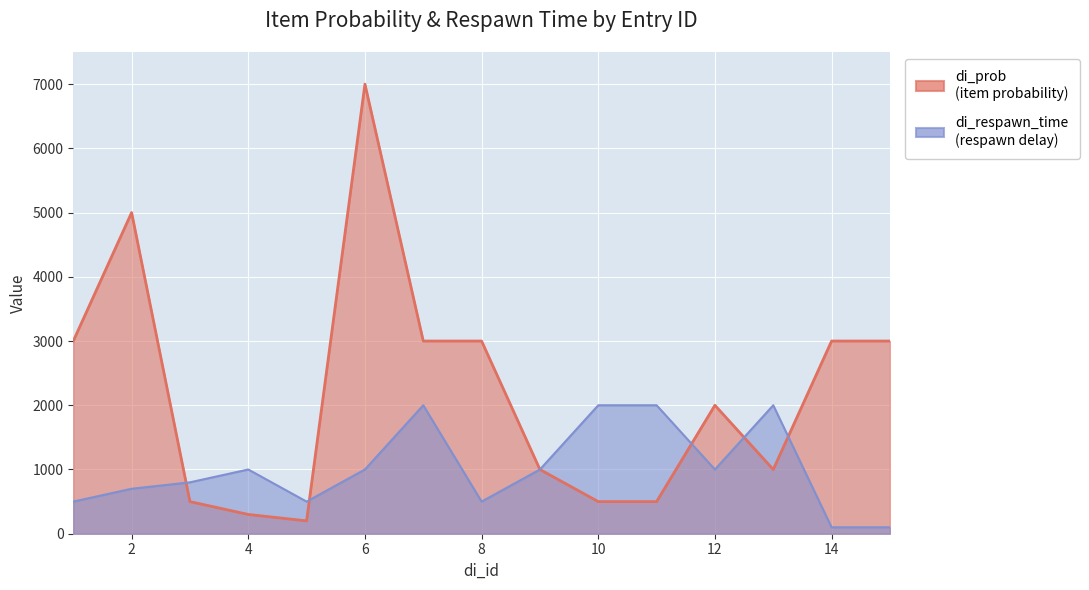

The di_respawn_time series shows 1683 at 12. True or false?

False